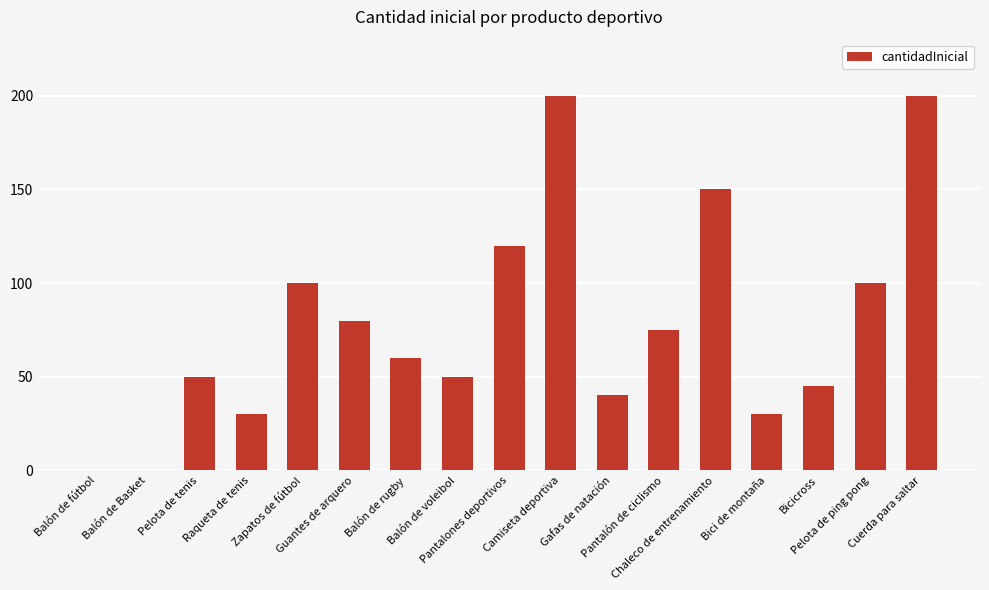

Is it true that the value at Cuerda para saltar is 200?

True